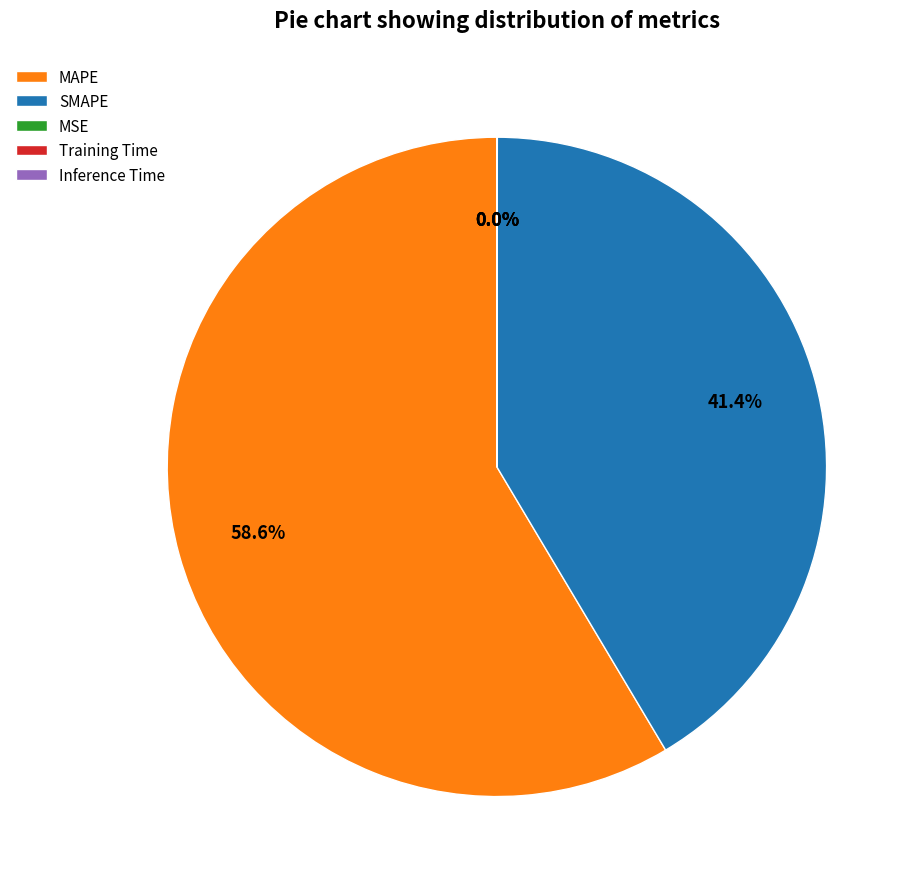

Does any single category account for the majority?

Yes